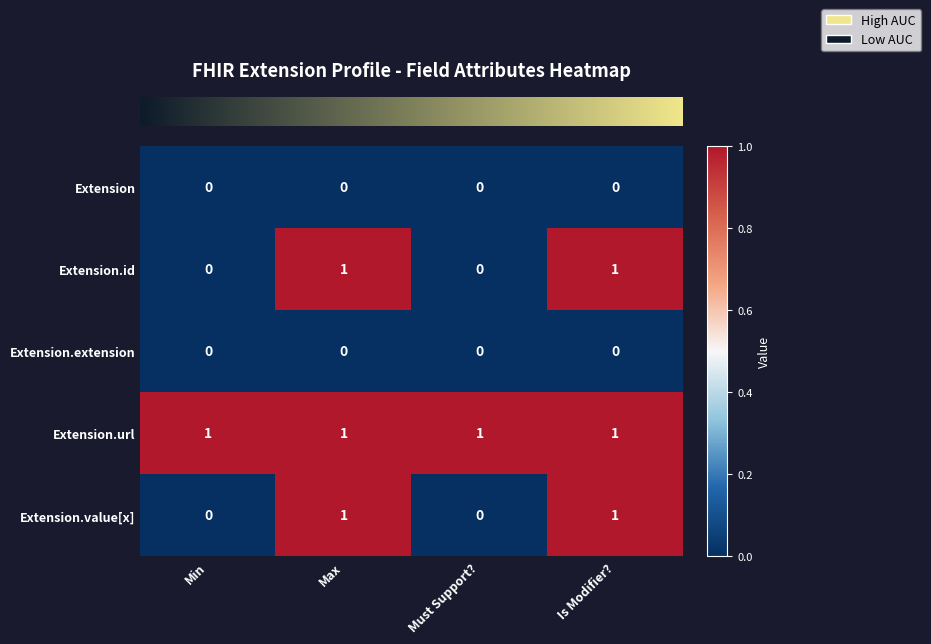

What is the maximum value shown in the chart?

1